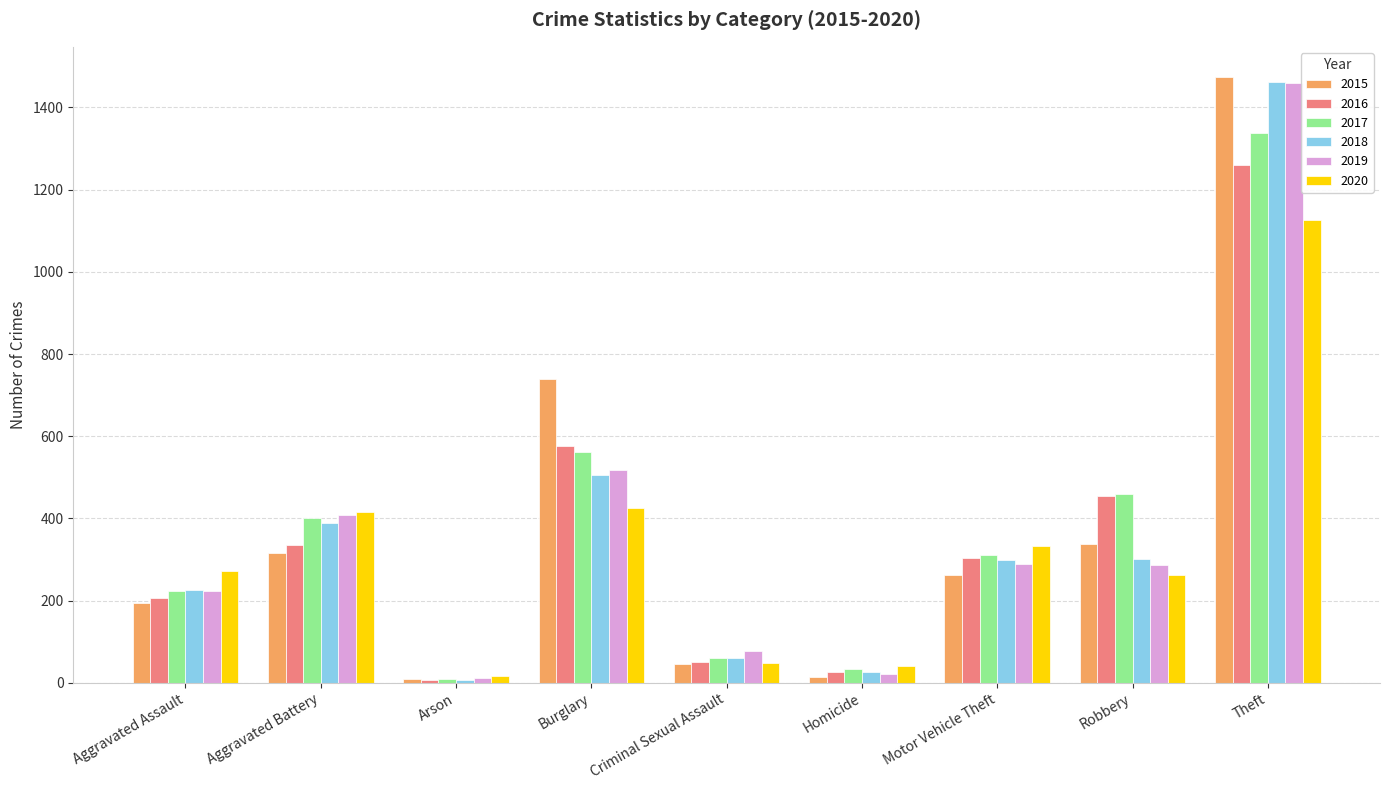

What is the minimum value shown in the chart?

7